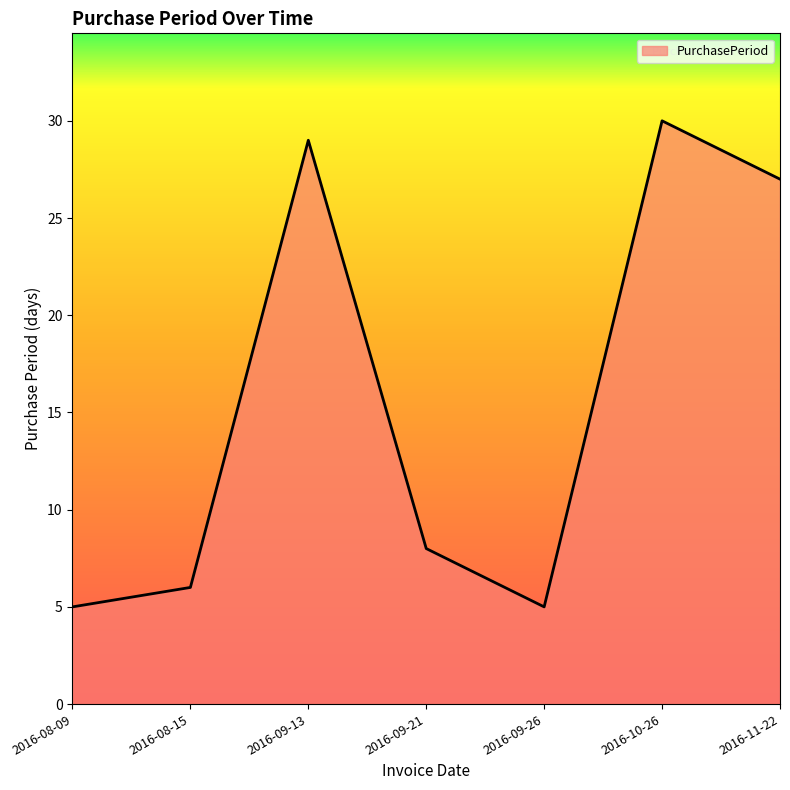

What position from the left is 2016-09-26?

5